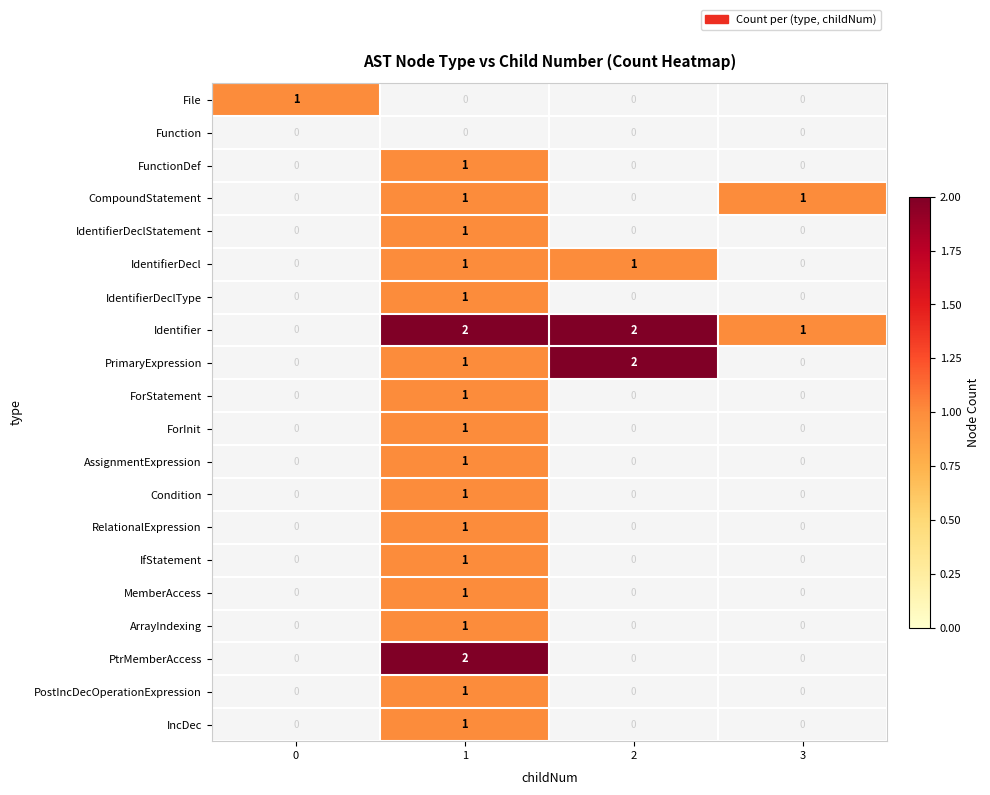

Which category has the highest value across all series?

1